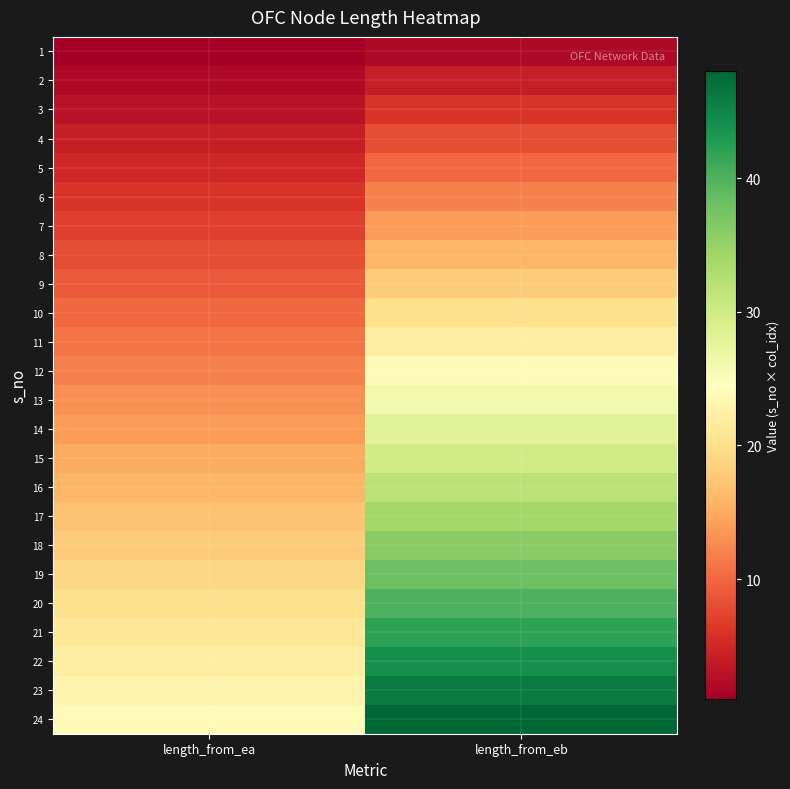

At which category is the sum across all series the highest?

length_from_eb